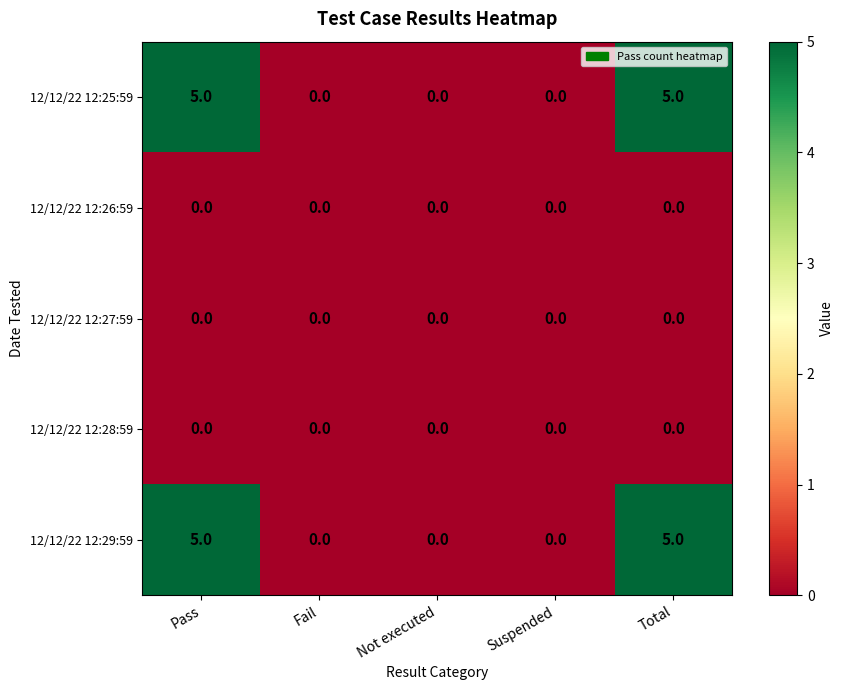

Reading left to right, what are all the values shown in this chart?

12/12/22 12:25:59: 5	0	0	0	5
12/12/22 12:26:59: 0	0	0	0	0
12/12/22 12:27:59: 0	0	0	0	0
12/12/22 12:28:59: 0	0	0	0	0
12/12/22 12:29:59: 5	0	0	0	5